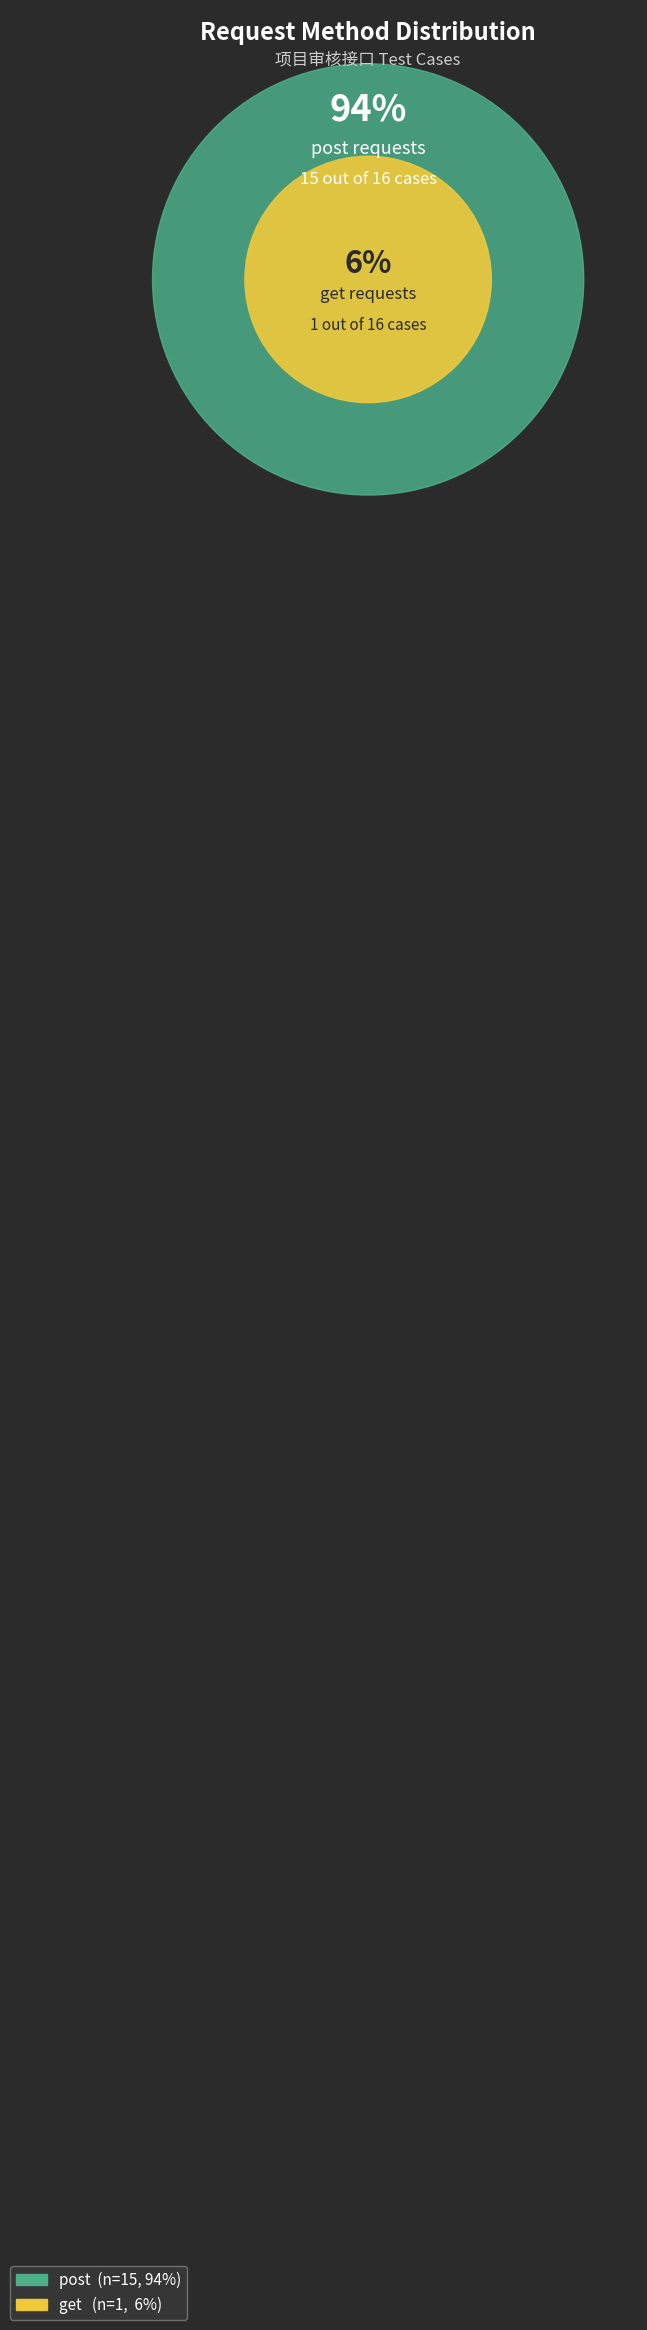

How many segments does this pie chart have?

2